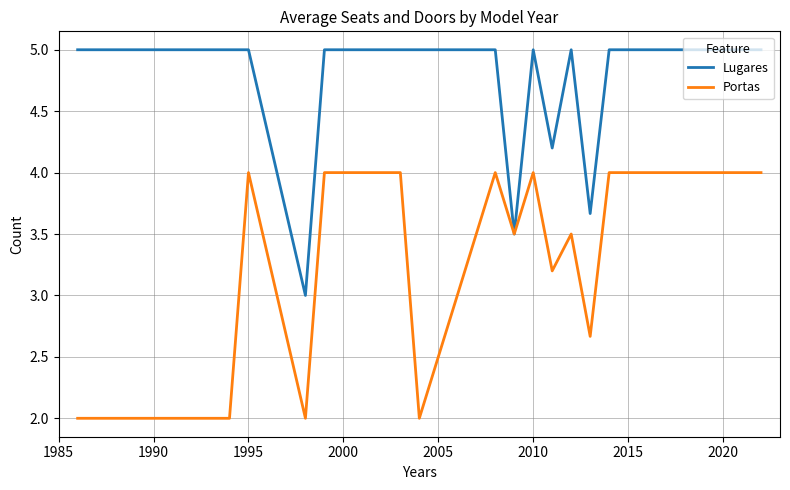

What is the maximum value shown in the chart?

5.0